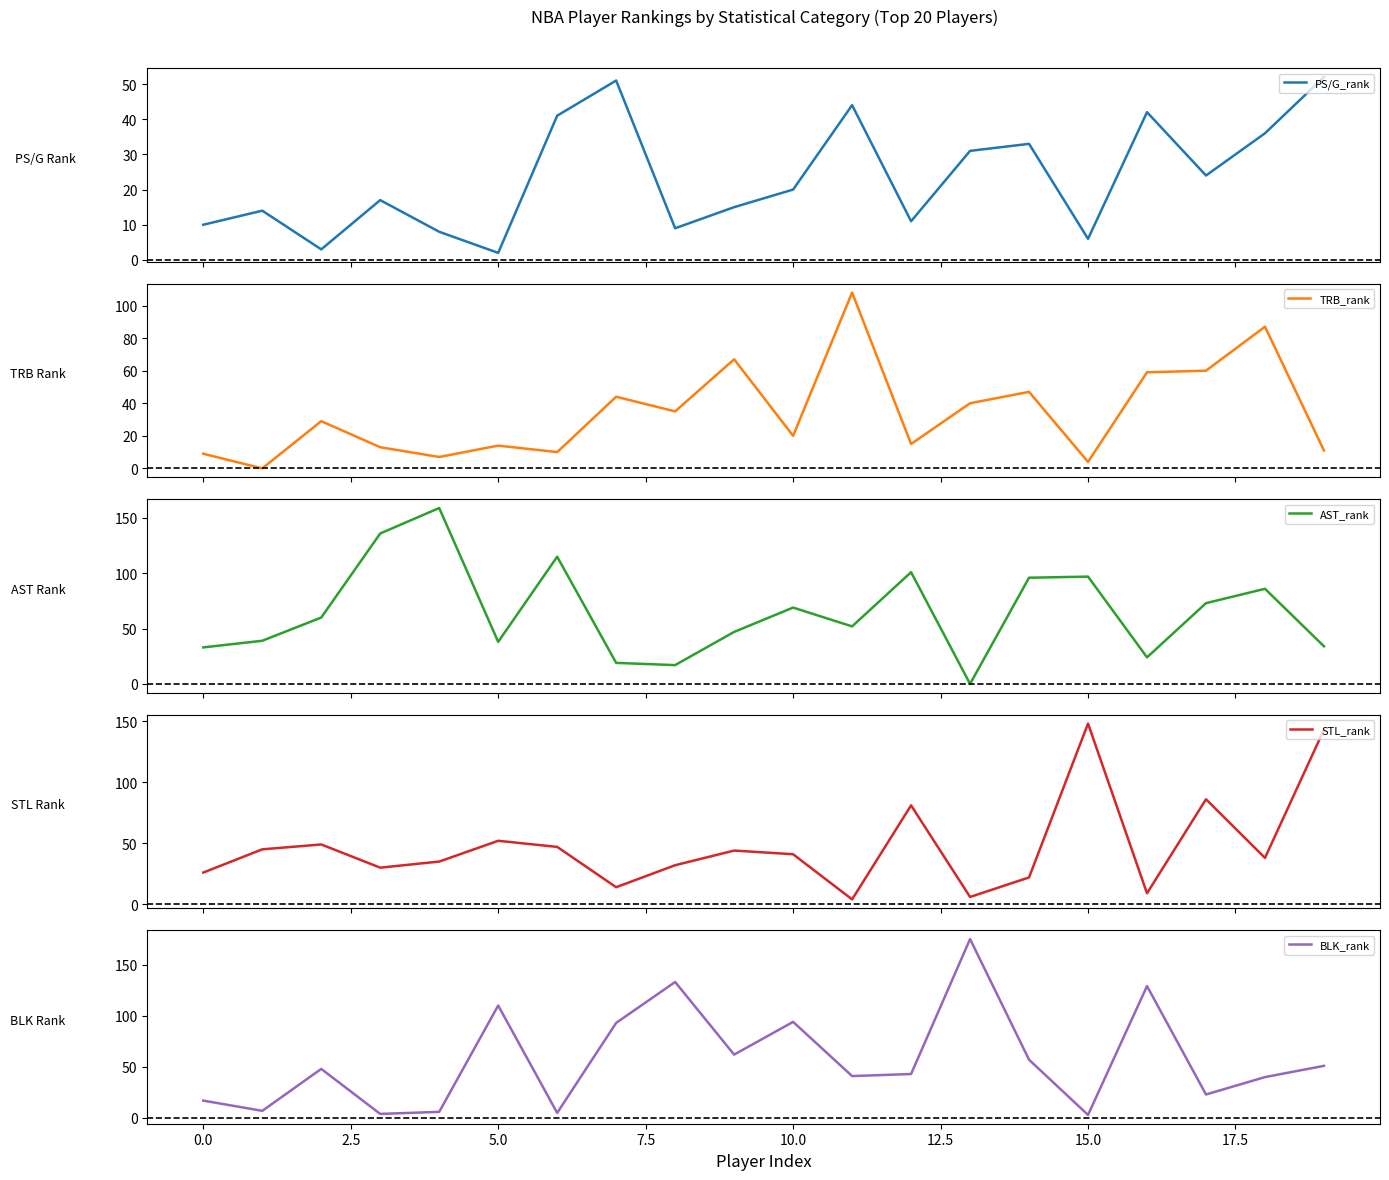

Count the number of data series in this chart.

5